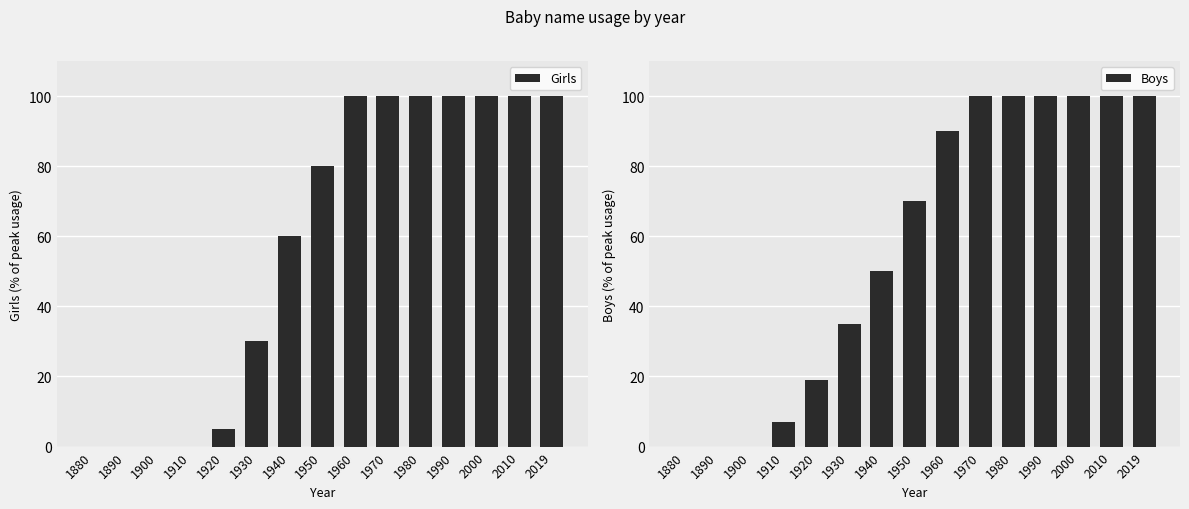

At which label is Girls closest to 50?

1940